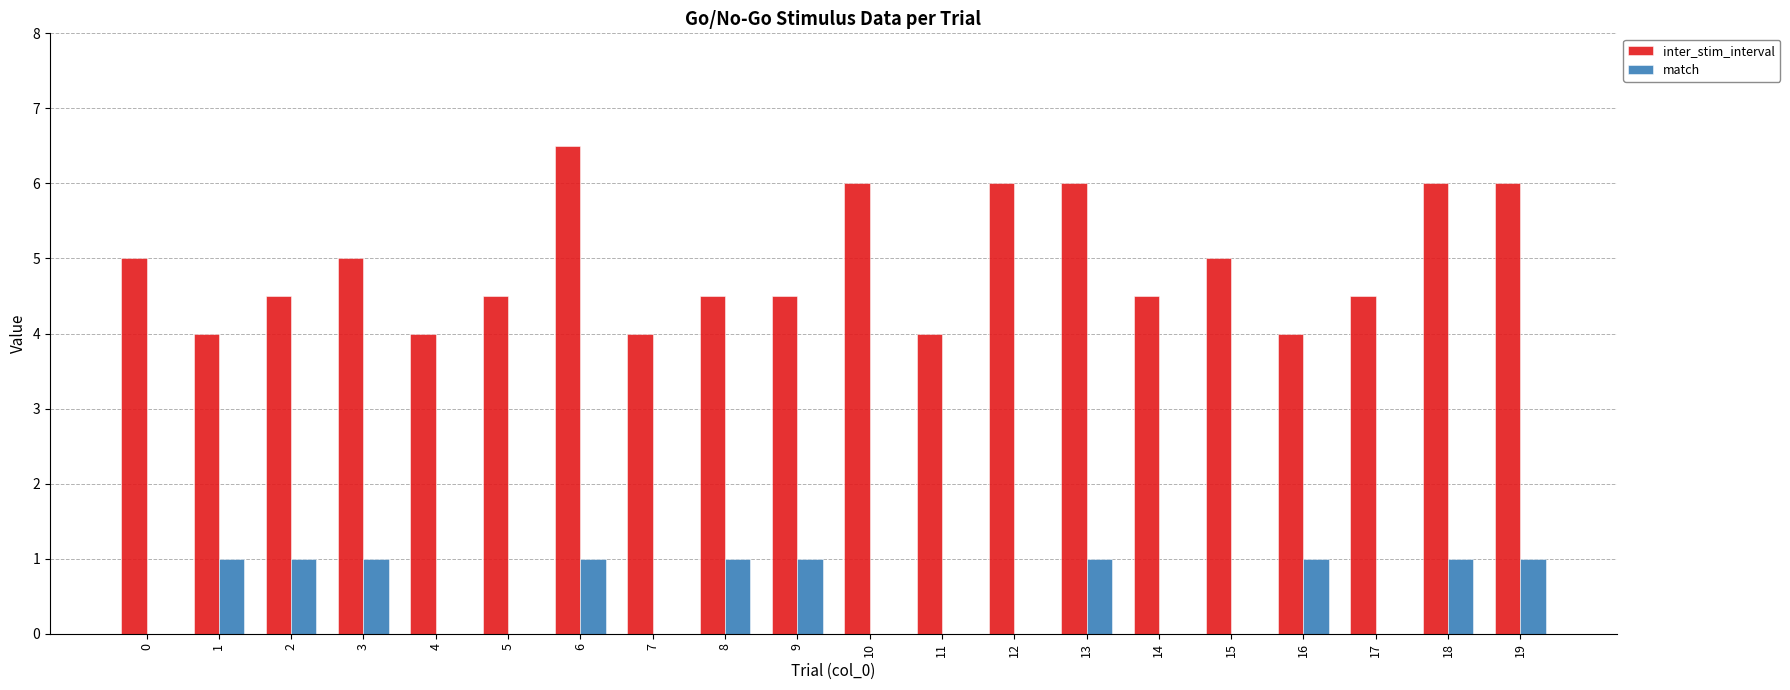

What is the maximum value for match?

1.0